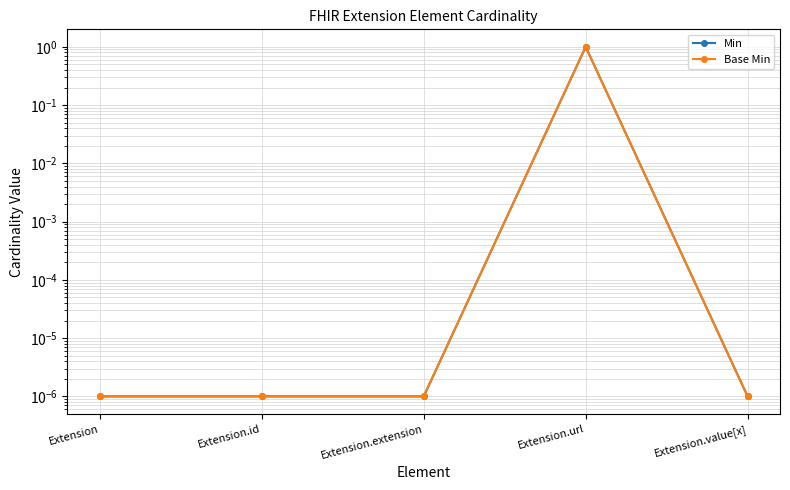

How many interior local peaks does the Base Min series have?

1